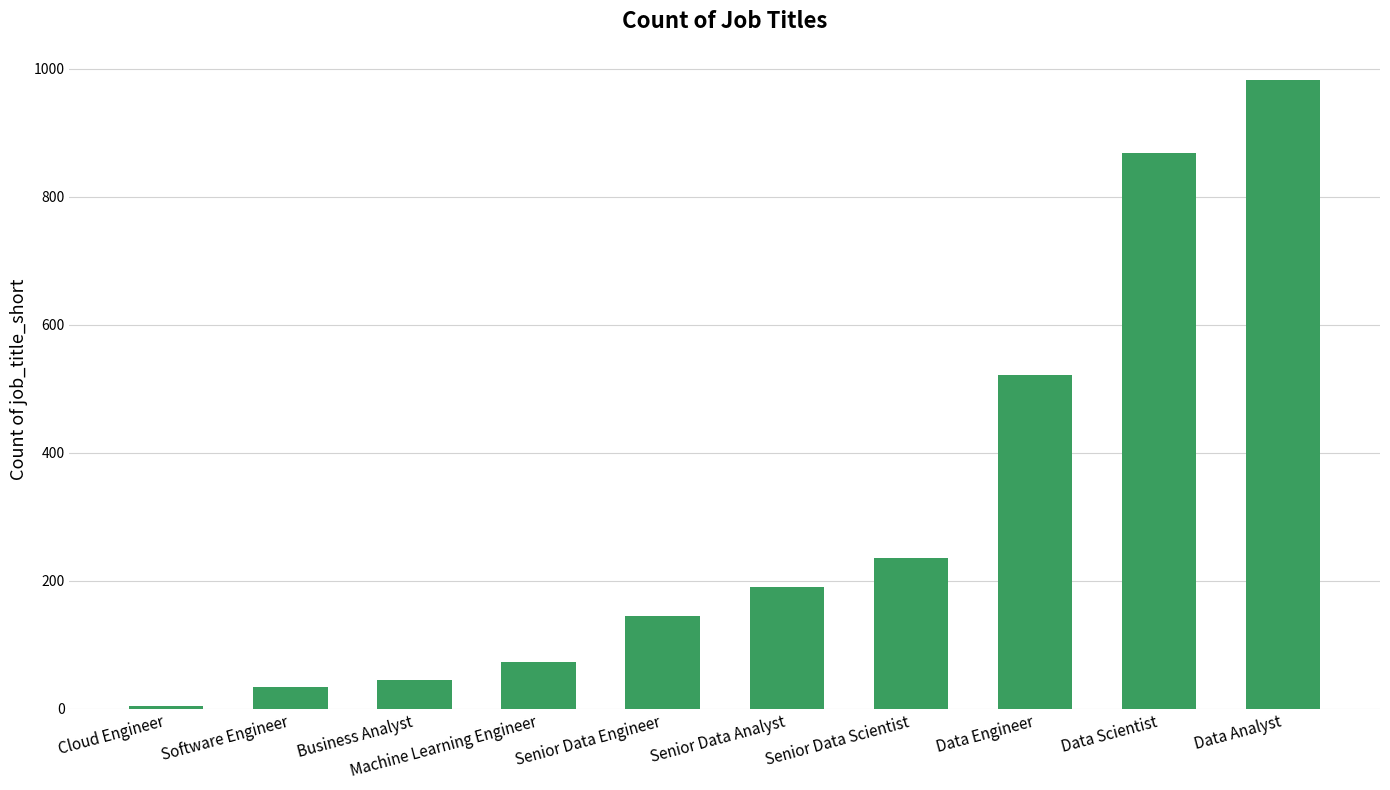

List the labels in order of value, smallest first.

Cloud Engineer, Software Engineer, Business Analyst, Machine Learning Engineer, Senior Data Engineer, Senior Data Analyst, Senior Data Scientist, Data Engineer, Data Scientist, Data Analyst